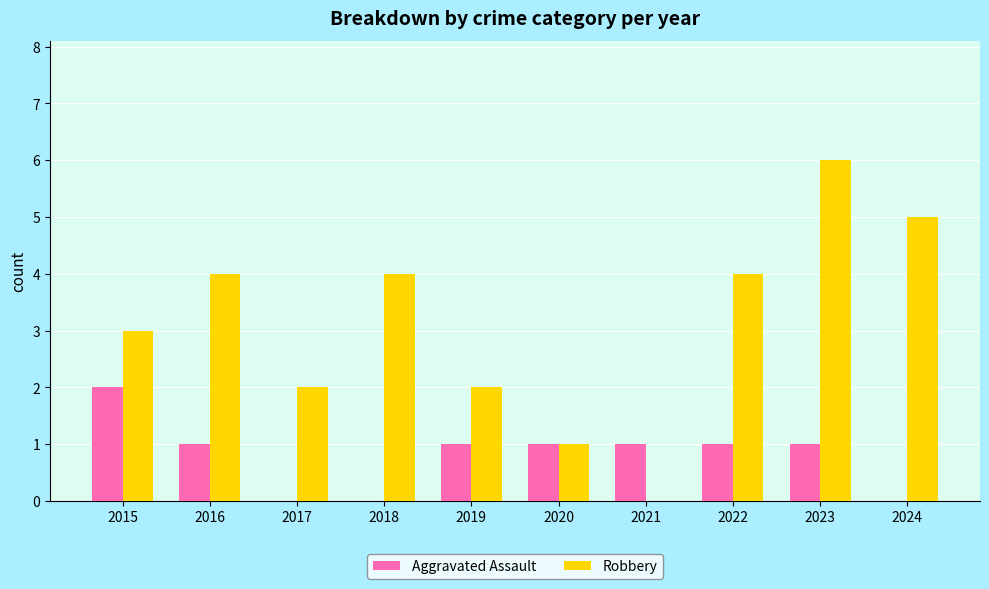

Reading left to right, extract all data points from this chart.

Aggravated Assault: 2015=2	2016=1	2017=0	2018=0	2019=1	2020=1	2021=1	2022=1	2023=1	2024=0
Robbery: 2015=3	2016=4	2017=2	2018=4	2019=2	2020=1	2021=0	2022=4	2023=6	2024=5